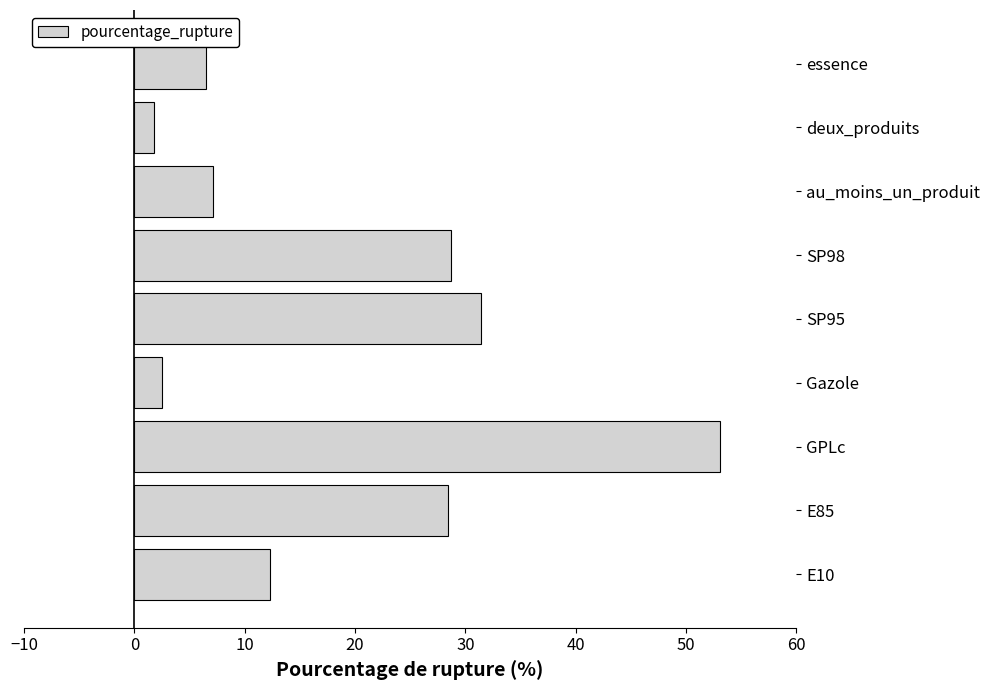

Read the value at deux_produits.

1.8